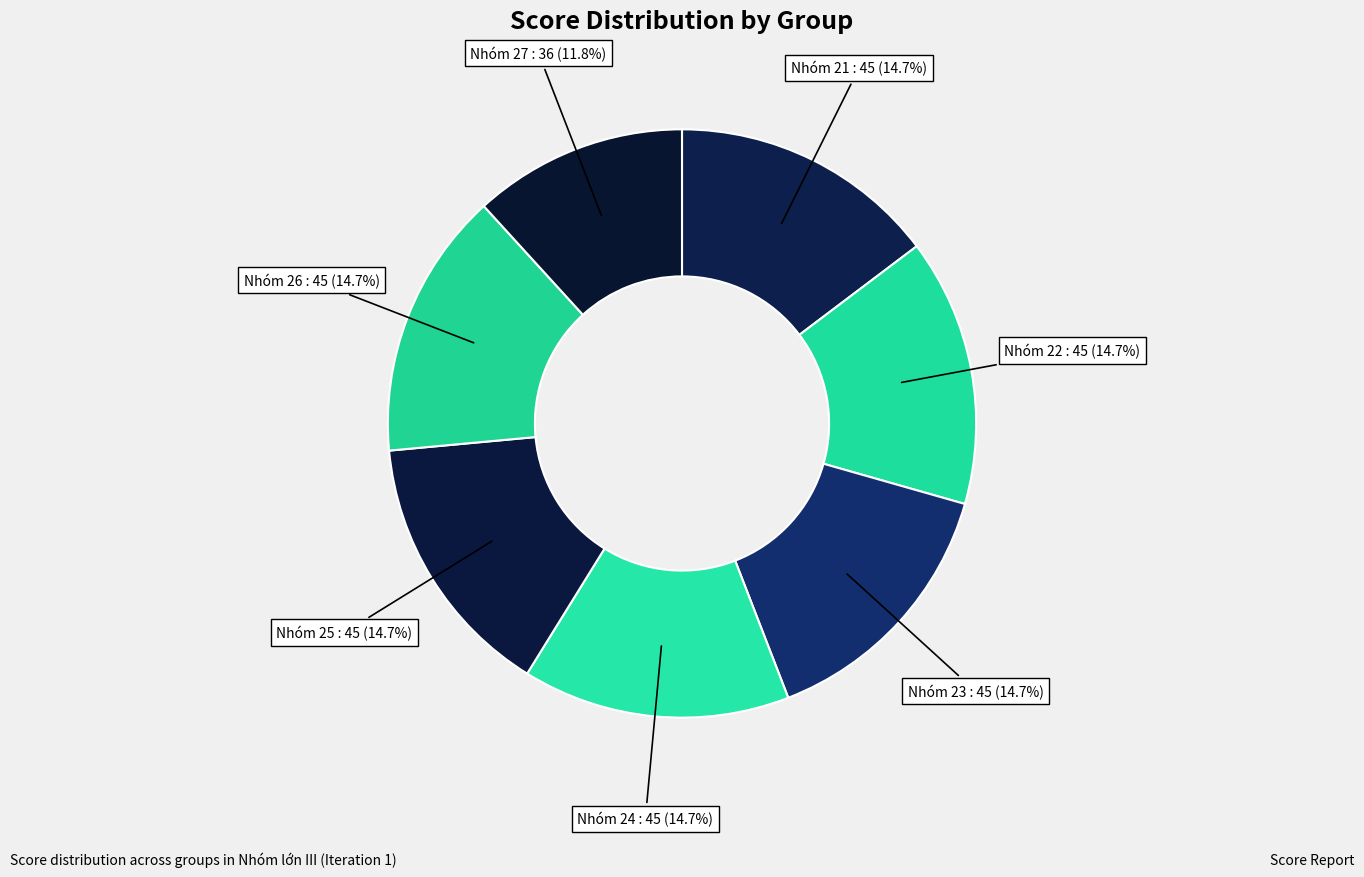

Count the number of slices in the pie.

7